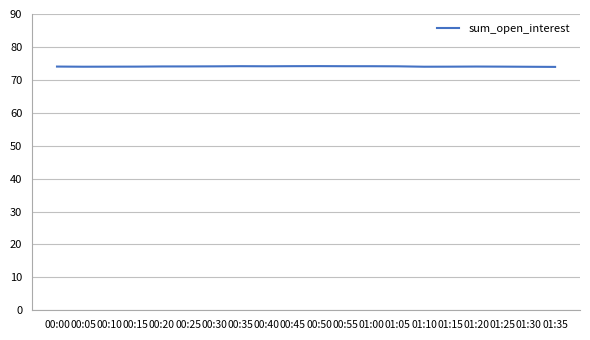

How many lines are shown in the chart?

1